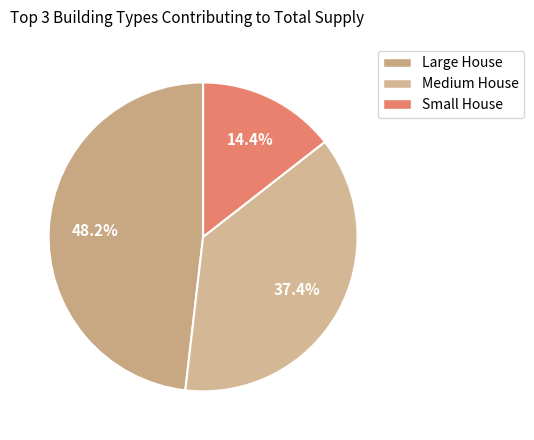

Count the number of slices in the pie.

3